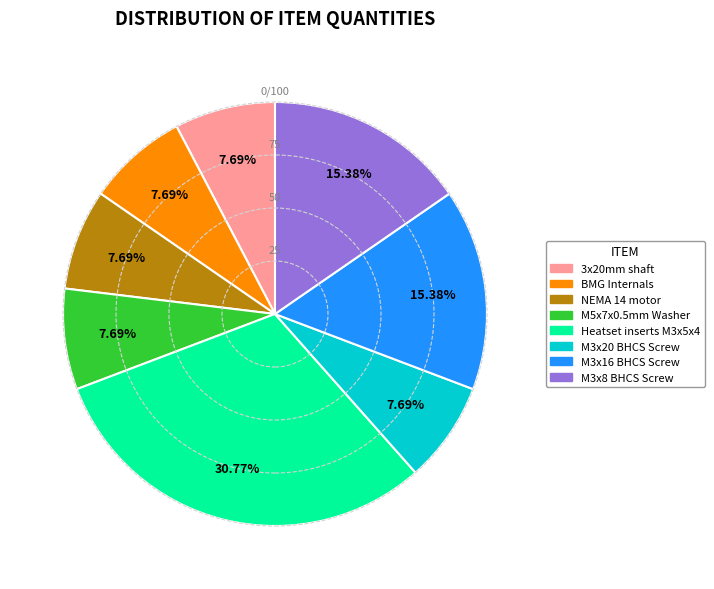

To the nearest percent, what is the difference between the 3x20mm shaft and Heatset inserts M3x5x4 slice percentages?

23%